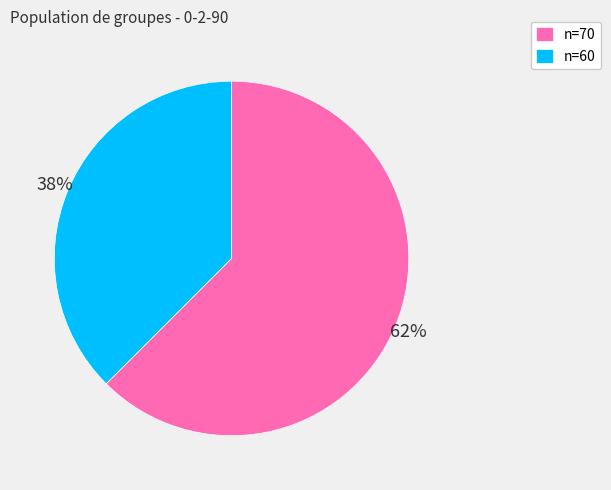

How many slices are in this pie chart?

2